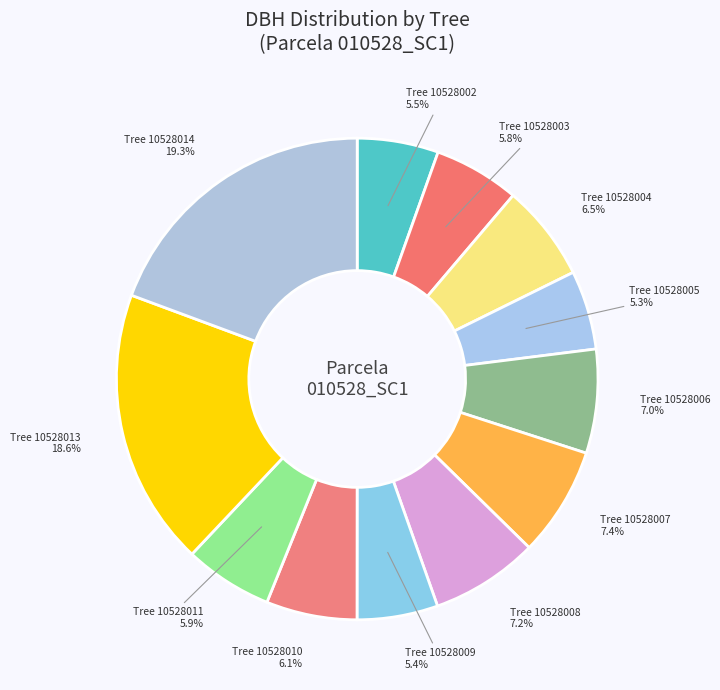

Count the number of slices in the pie.

12